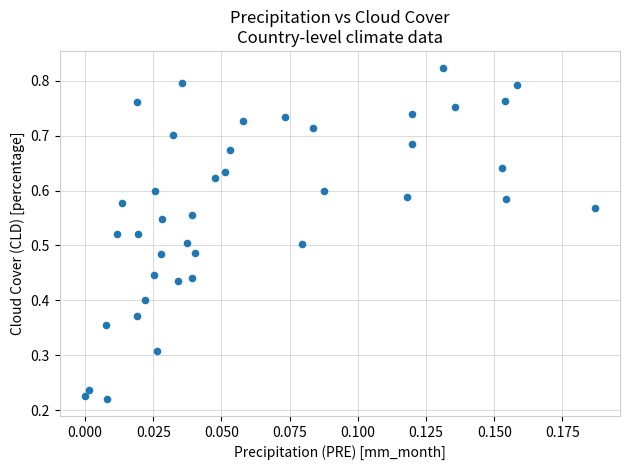

How many data points are displayed?

40